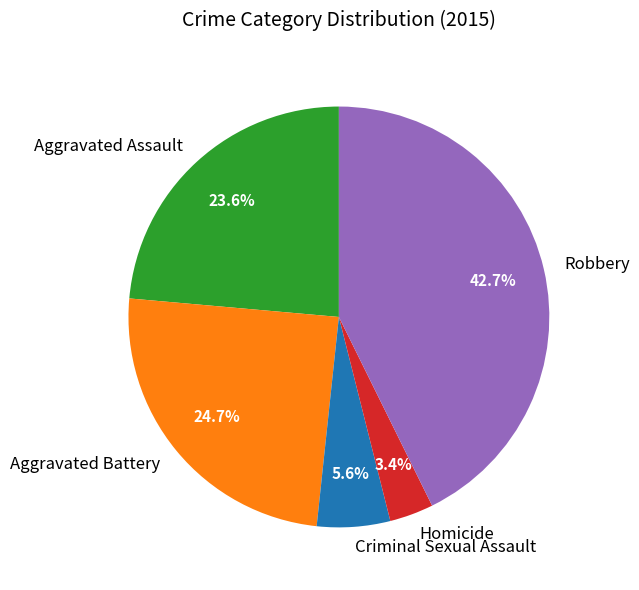

To the nearest percent, what portion does Criminal Sexual Assault represent?

6%